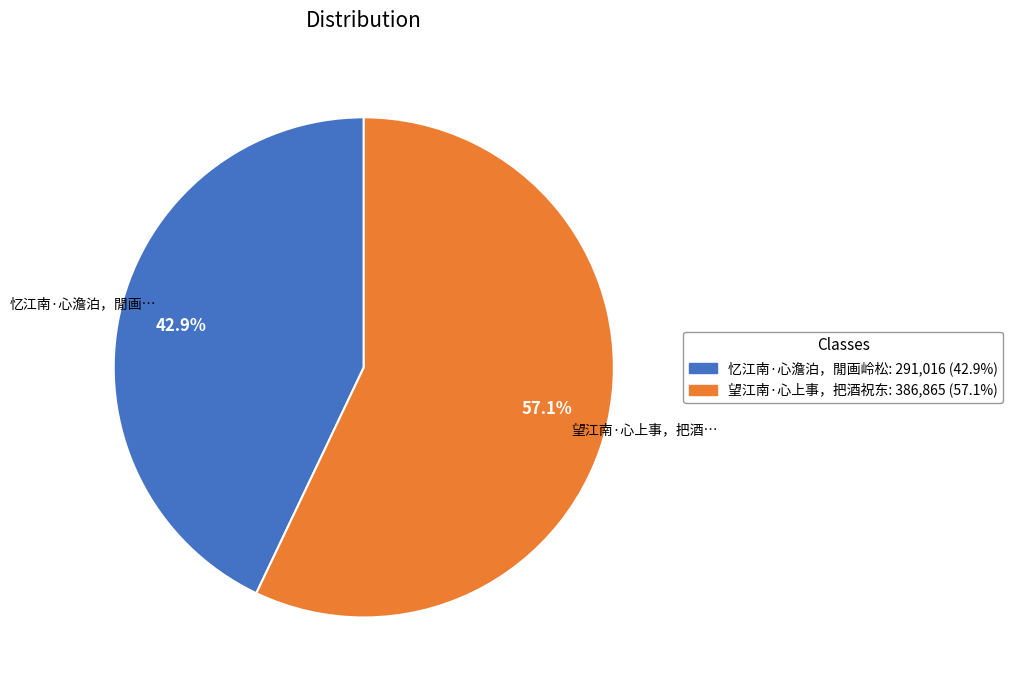

Is there a majority slice in this chart?

Yes